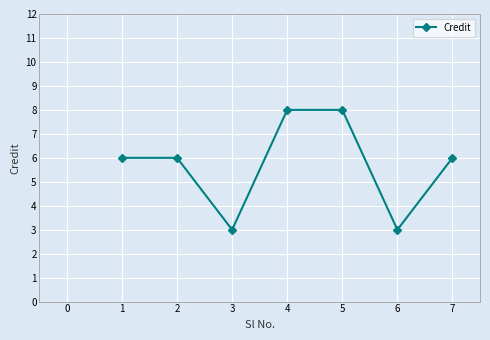

Approximately how many times larger is the value at 2 compared to 6?

2.0